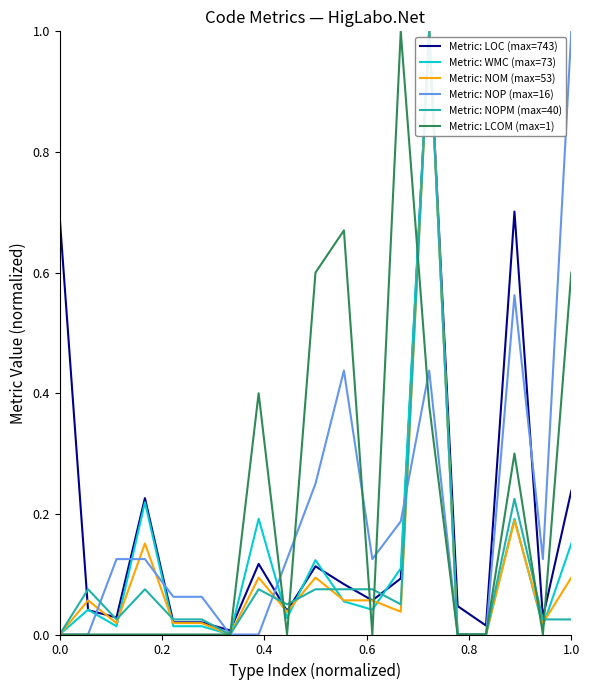

What is the maximum value shown in the chart?

1.0